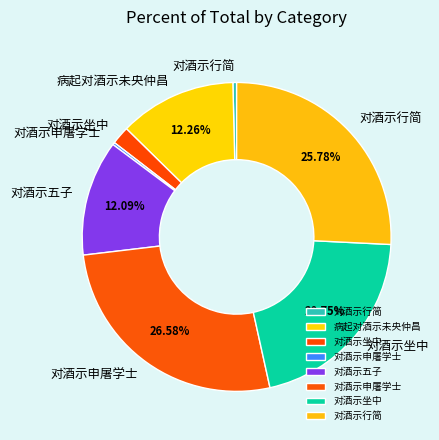

Rank the categories by value from lowest to highest.

对酒示申屠学士, 对酒示行简, 对酒示坐中, 对酒示五子, 病起对酒示未央仲昌, 对酒示坐中, 对酒示行简, 对酒示申屠学士